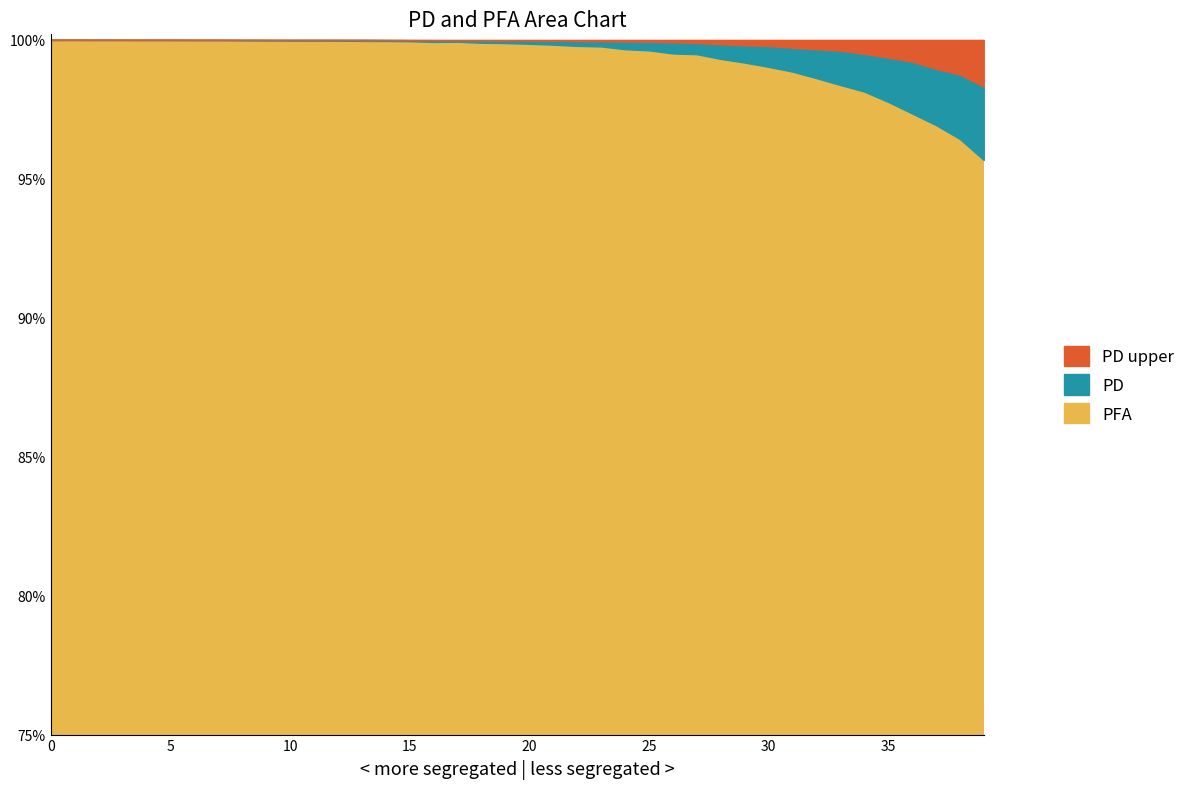

What is the lowest value of the PFA series?

1.0